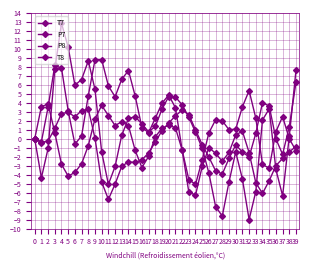

What is the lowest value of the T7 series?

-9.0